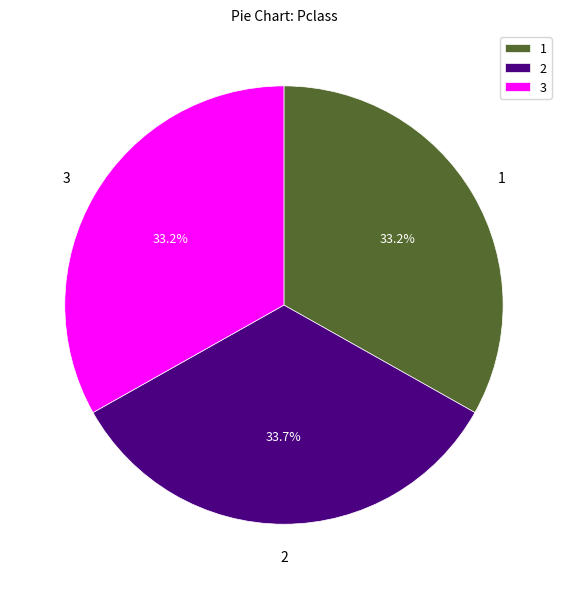

Is the sum of 2 and 3 greater than half?

Yes